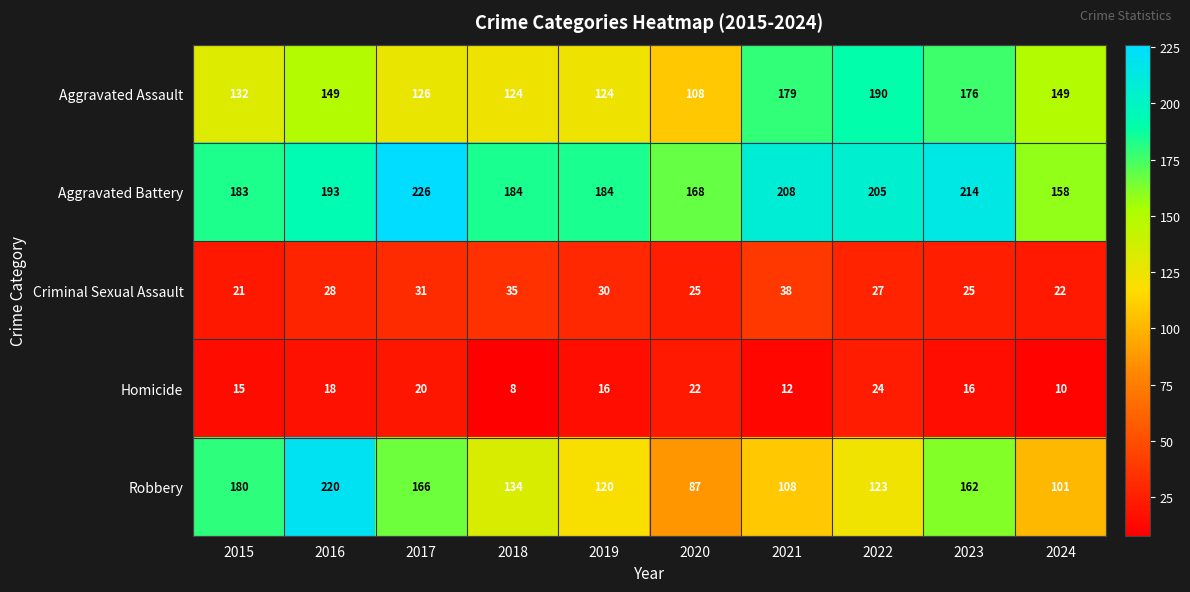

What is the difference between the highest and lowest values at 2018?

176